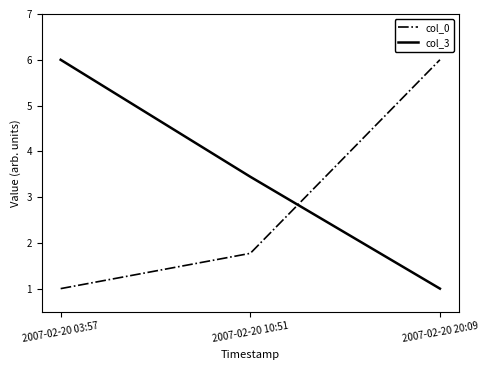

What is the difference between the maximum and minimum values in the col_0 series?

5.0